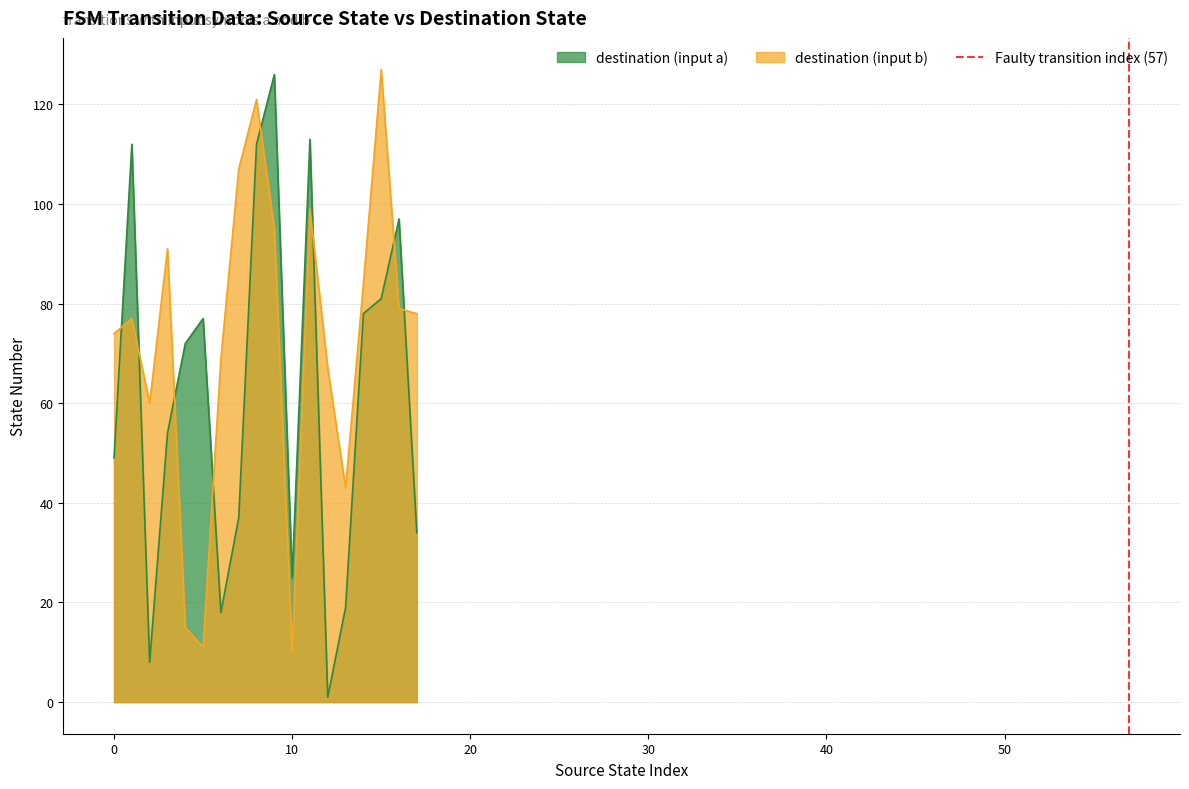

How many times do destination (input a) and destination (input b) cross each other?

8